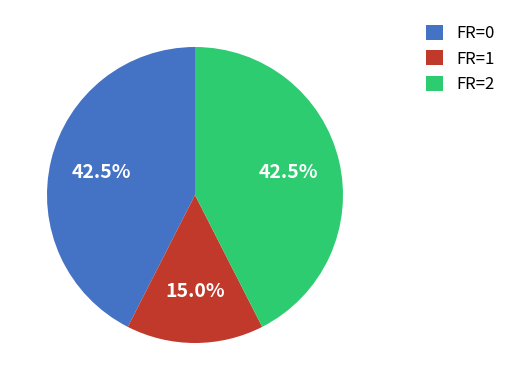

How many segments does this pie chart have?

3